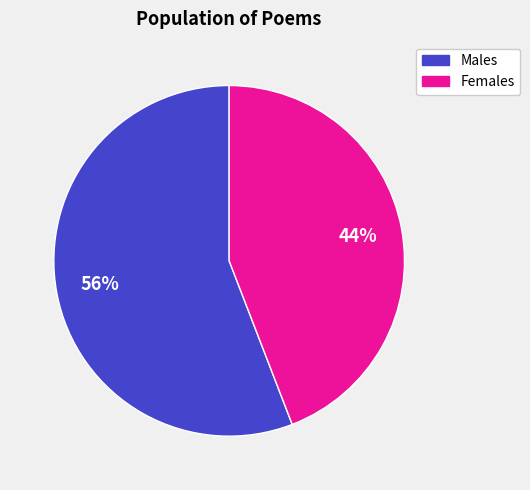

Rank the categories by value from highest to lowest.

Males, Females